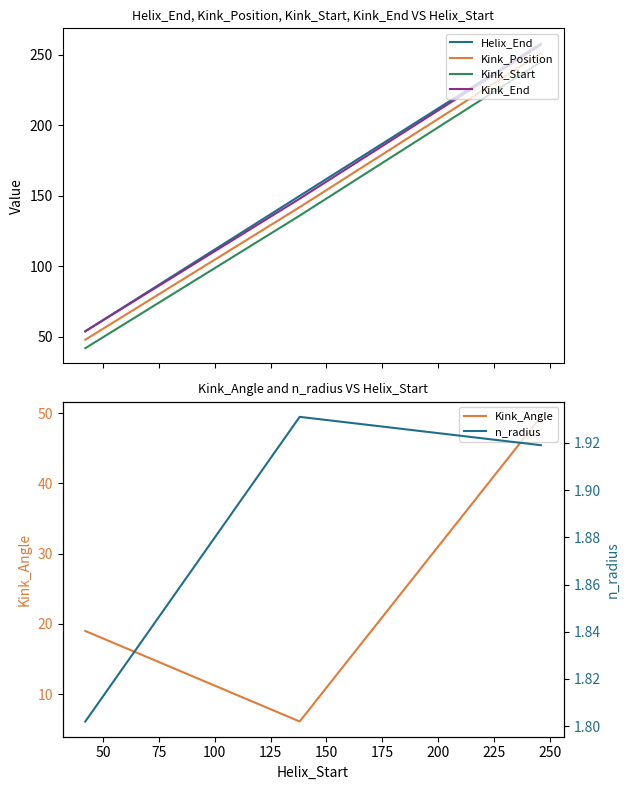

Is the value of Kink_Position at 25 greater than the value of Helix_End at 75?

No